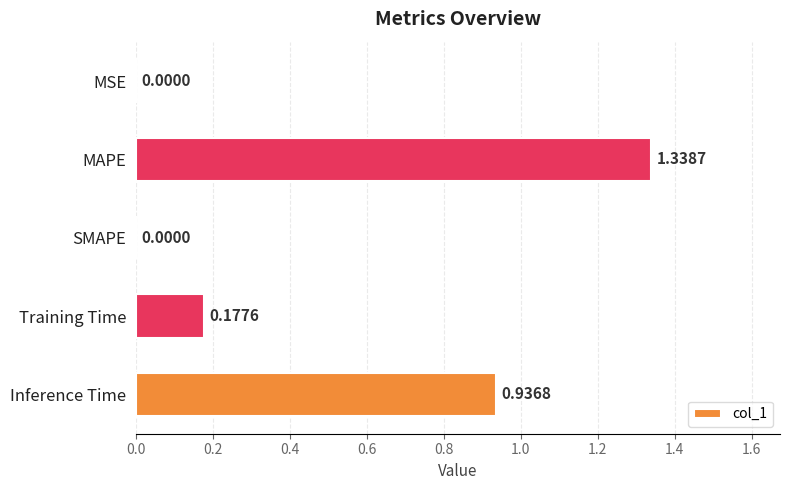

What is the sum of all values?

2.5